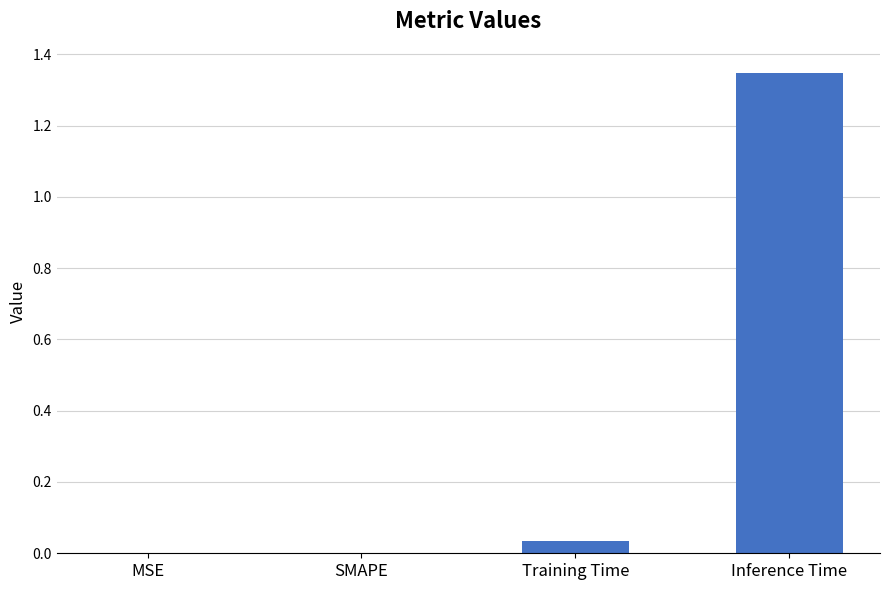

At which category does the chart reach its peak across all series?

Inference Time